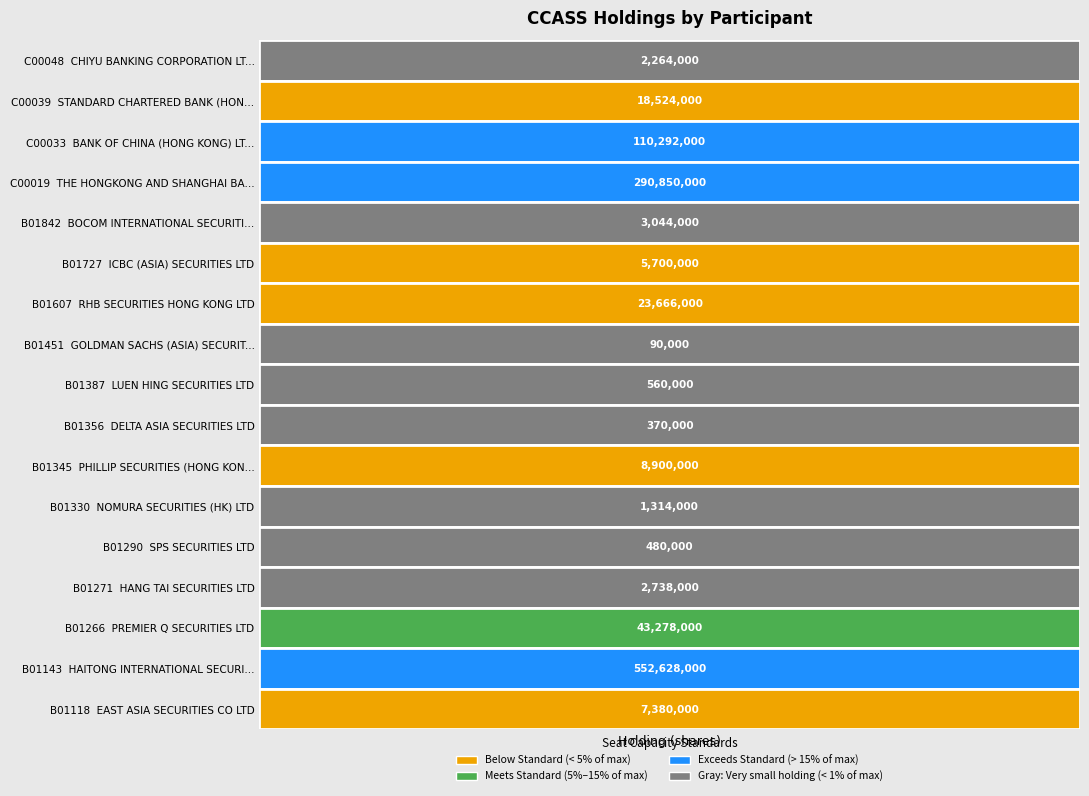

At which category does the chart reach its minimum across all series?

GOLDMAN SACHS (ASIA) SECURITIES LTD